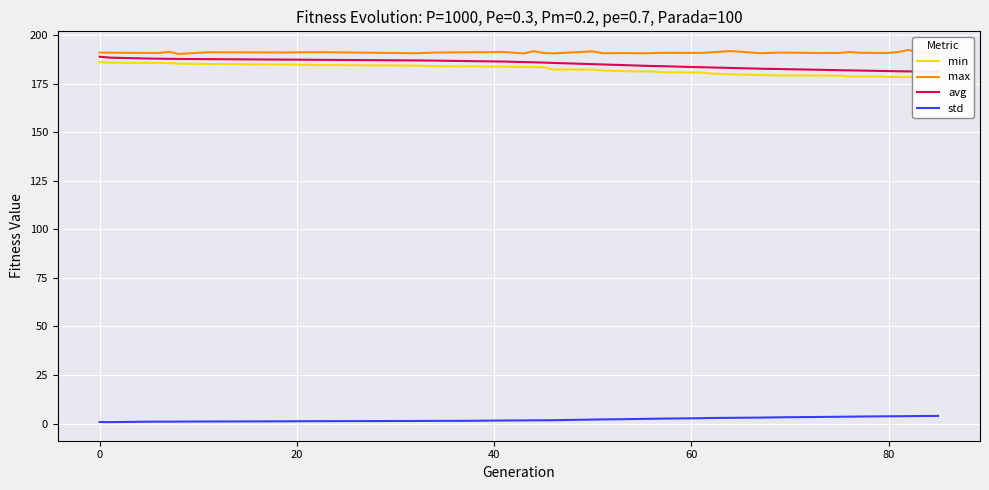

At how many categories does at least one series exceed 49?

39